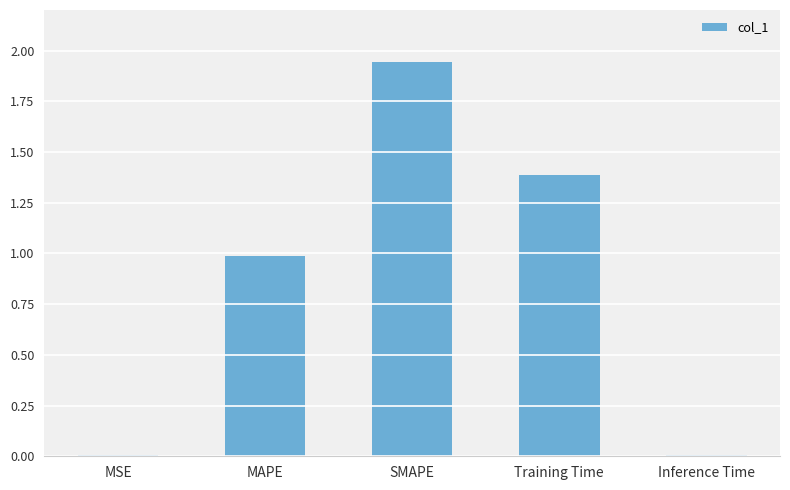

At which category does the chart reach its peak across all series?

SMAPE